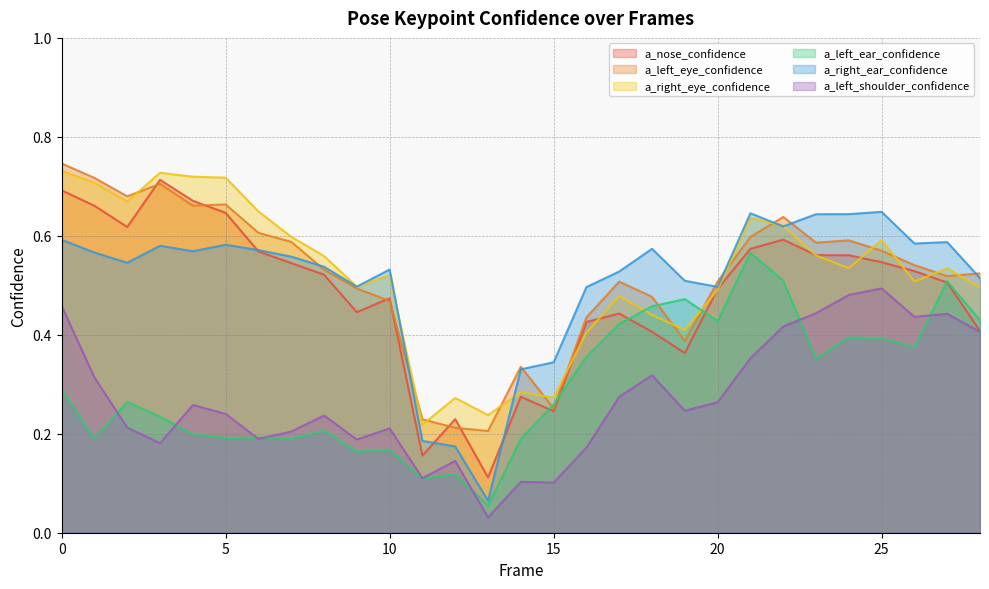

Where do a_left_eye_confidence and a_right_ear_confidence first cross each other?

7 and 8